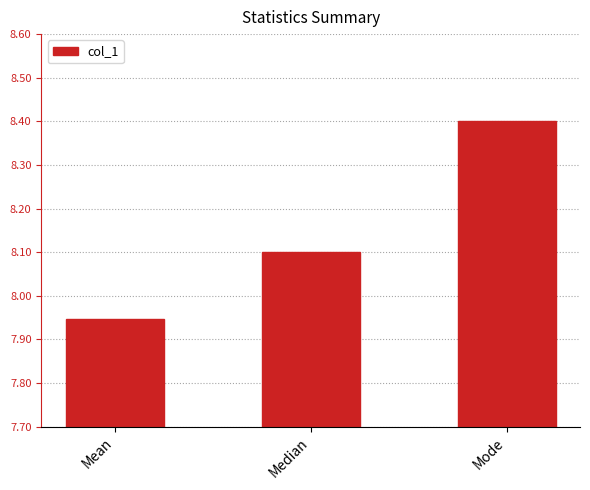

Rank the categories by value from lowest to highest.

Mean, Median, Mode